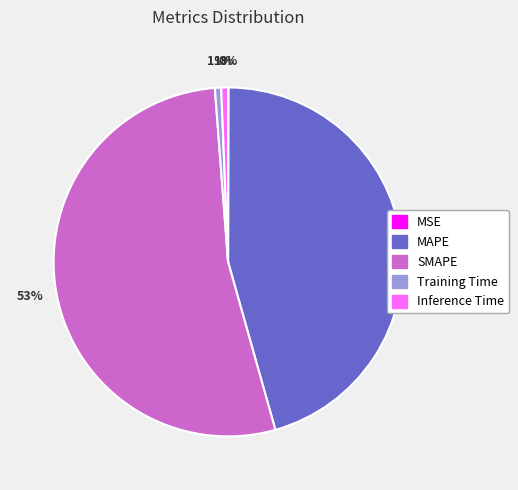

To the nearest percent, what is the average slice percentage?

20%